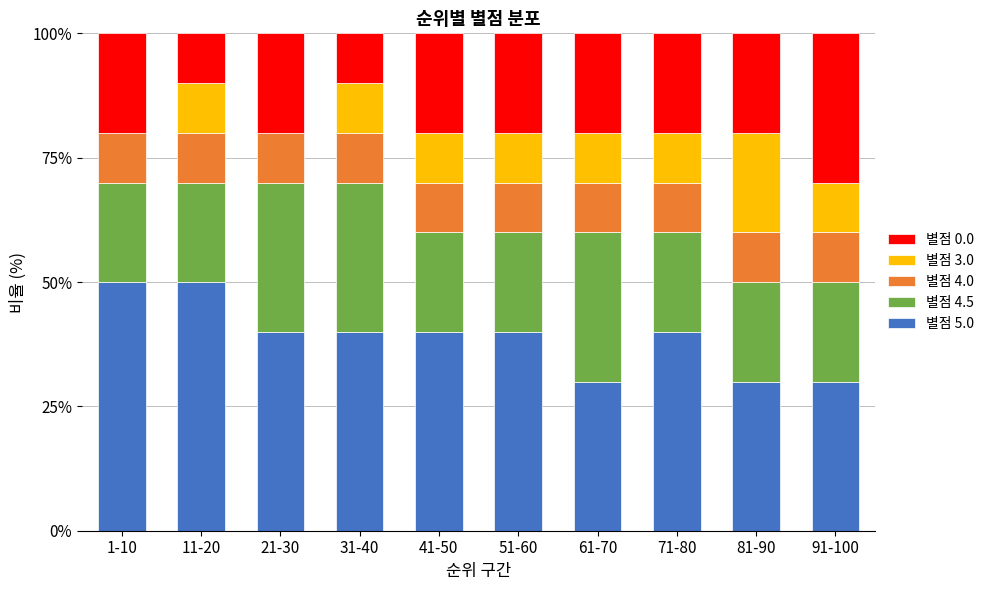

What is the highest value of the 별점 5.0 series?

50